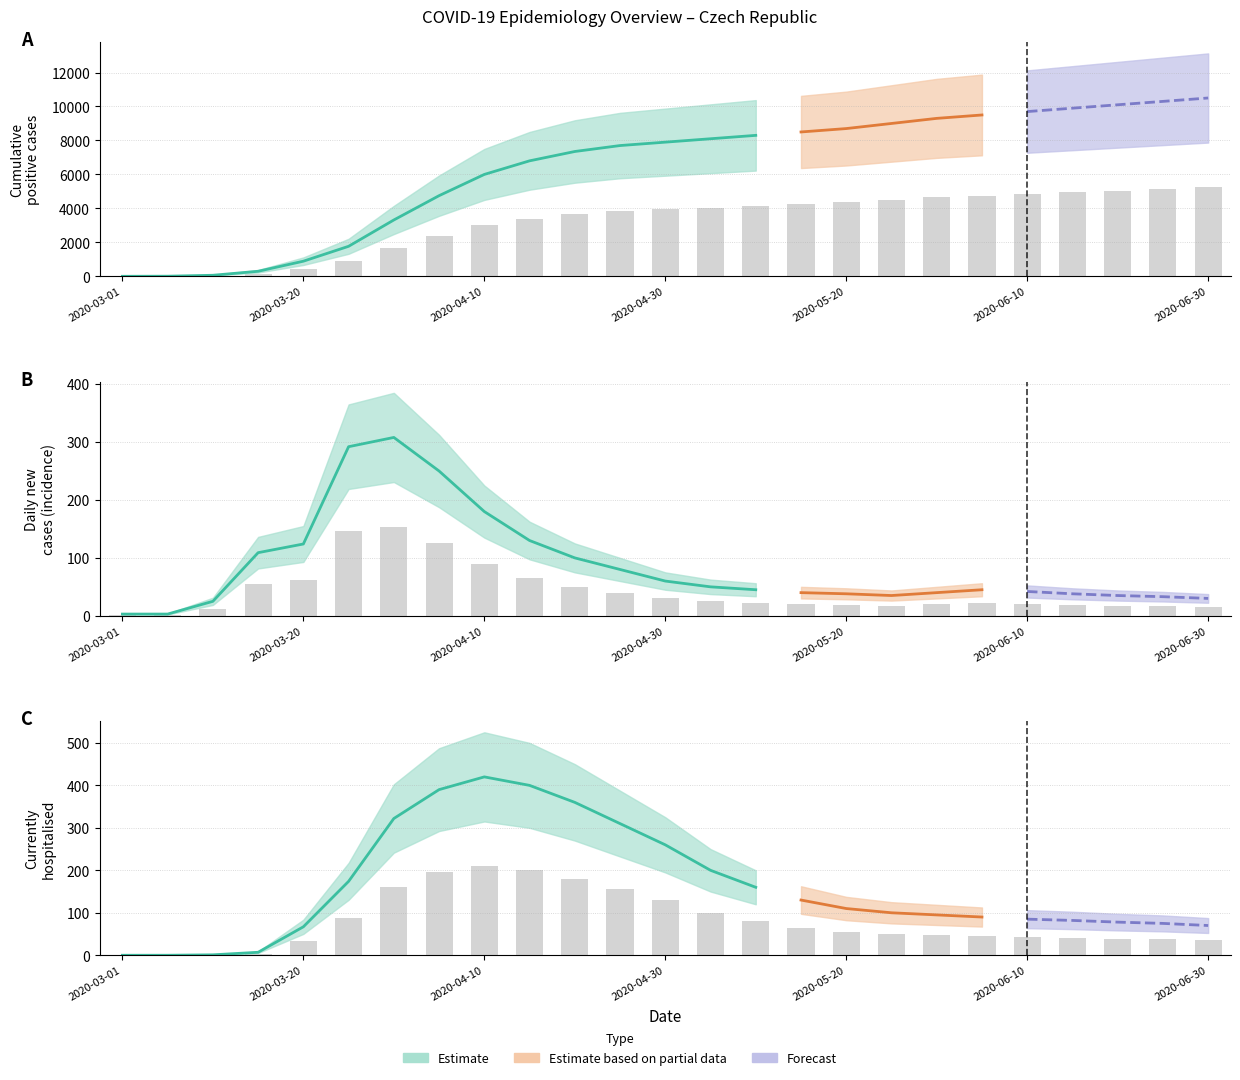

What is the label of the 13th bar from the left?

2020-04-30